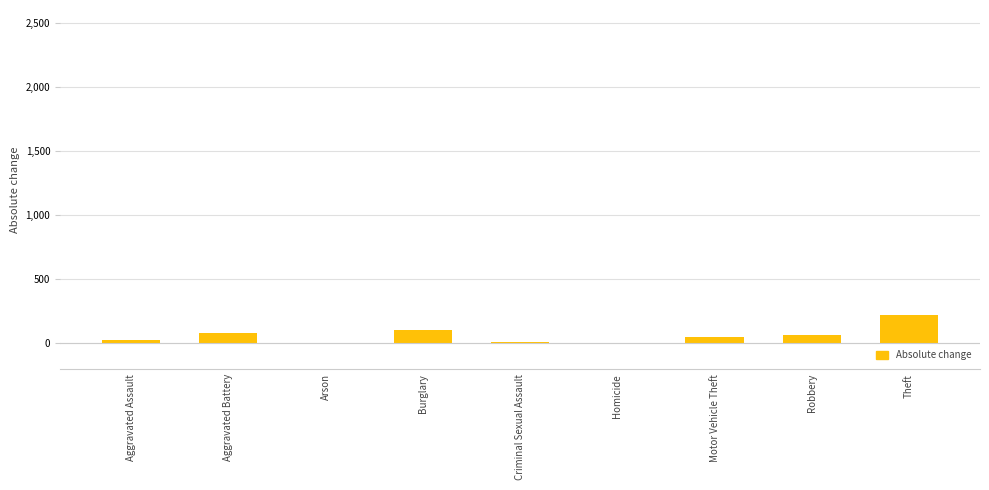

Between Homicide and Aggravated Battery, which is larger?

Aggravated Battery